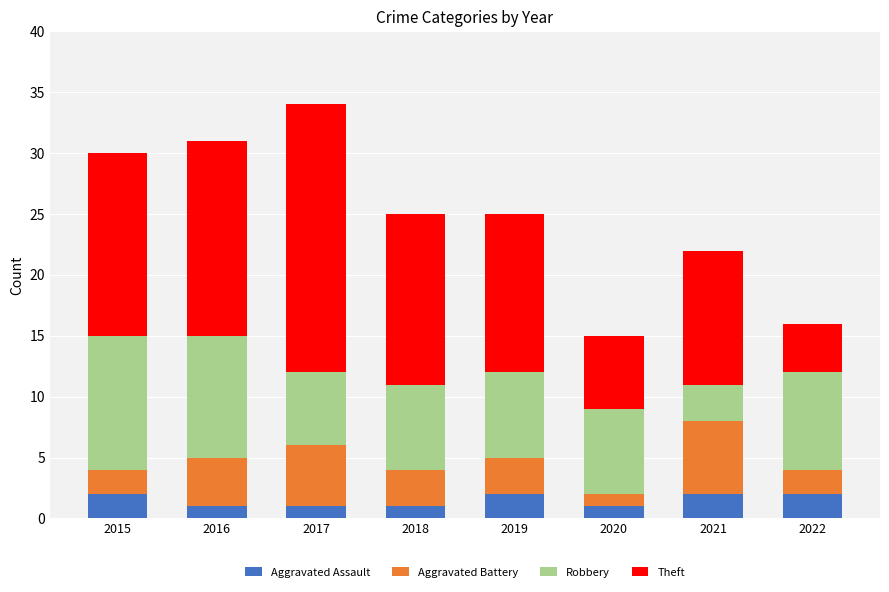

How many categories are shown in the chart?

8